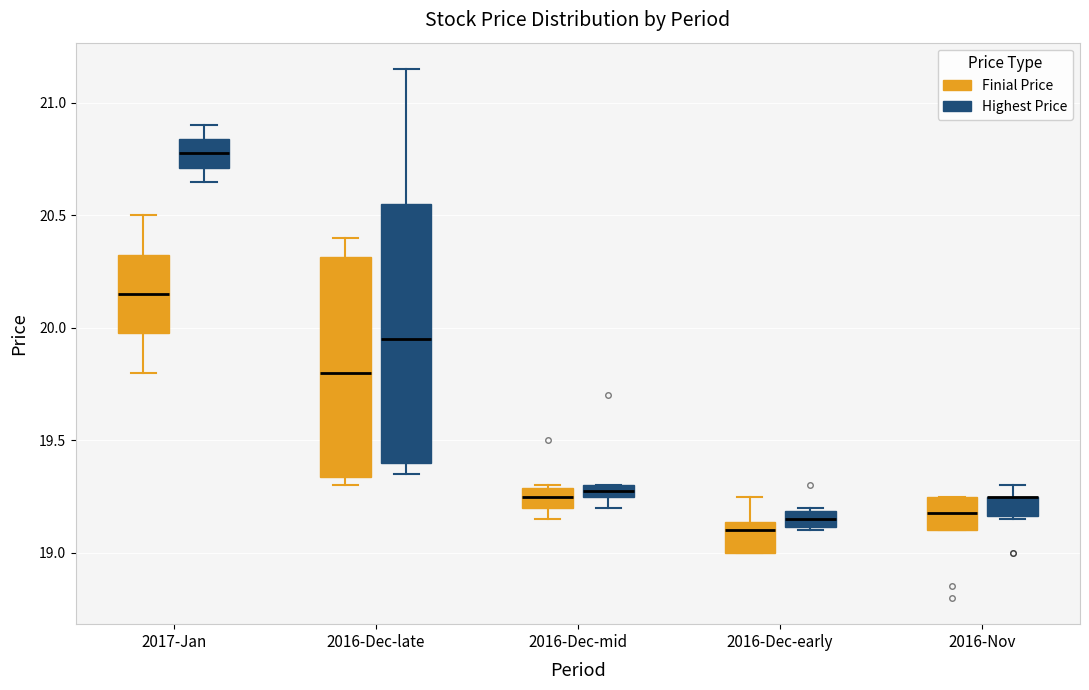

Comparing the boxes themselves (not the whiskers), which one is the tallest?

2016-Dec-late (Highest Price)